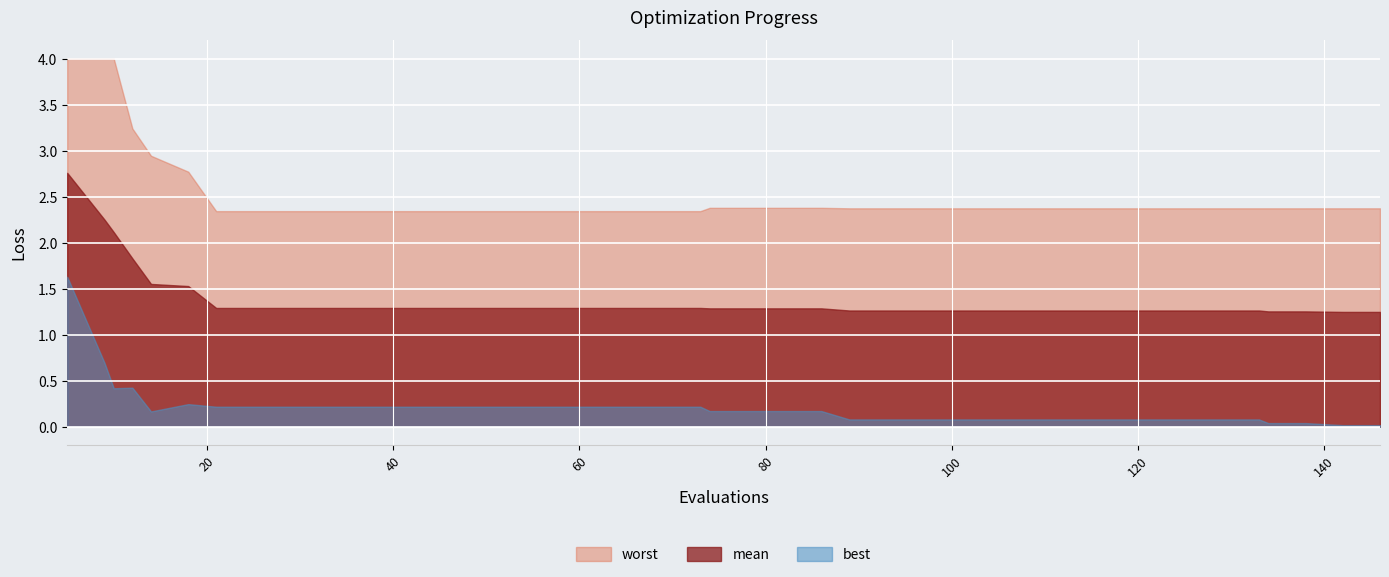

What is the difference between the maximum and minimum values in the best series?

1.6